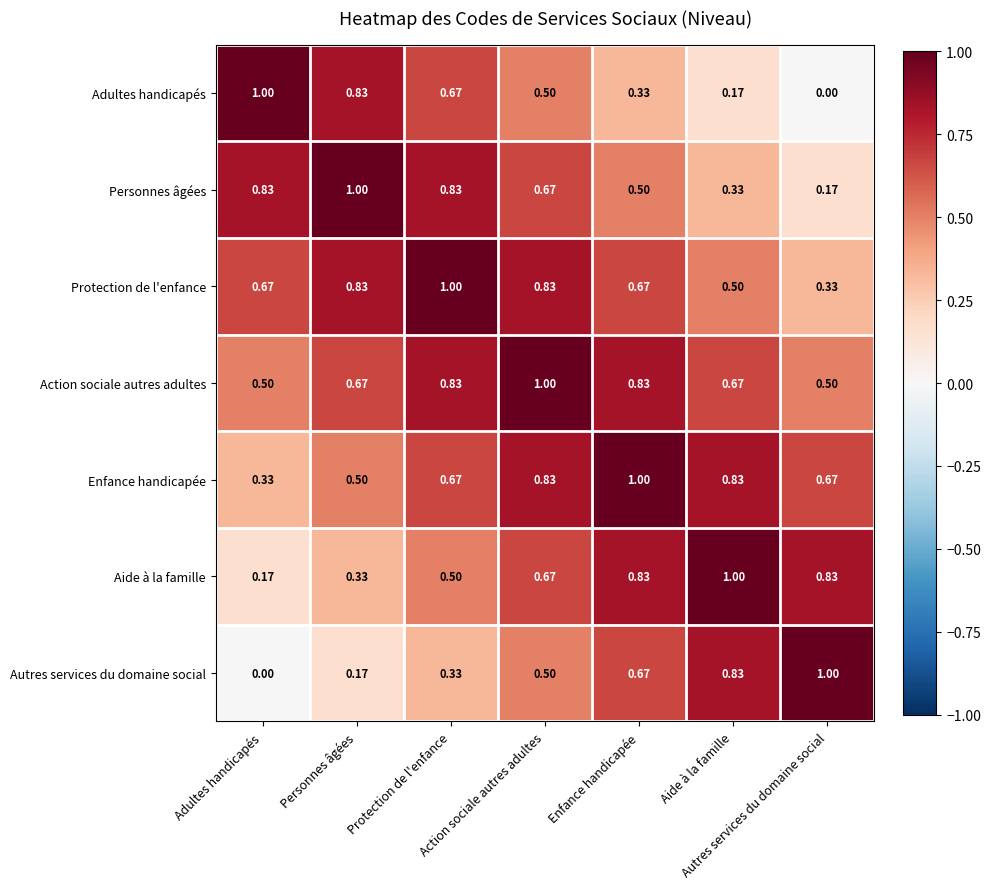

Reading left to right, what are all the values shown in this chart?

Adultes handicapés: Adultes handicapés=1.0	Personnes âgées=0.8	Protection de l'enfance=0.7	Action sociale autres adultes=0.5	Enfance handicapée=0.3	Aide à la famille=0.2	Autres services du domaine social=0.0
Personnes âgées: Adultes handicapés=0.8	Personnes âgées=1.0	Protection de l'enfance=0.8	Action sociale autres adultes=0.7	Enfance handicapée=0.5	Aide à la famille=0.3	Autres services du domaine social=0.2
Protection de l'enfance: Adultes handicapés=0.7	Personnes âgées=0.8	Protection de l'enfance=1.0	Action sociale autres adultes=0.8	Enfance handicapée=0.7	Aide à la famille=0.5	Autres services du domaine social=0.3
Action sociale autres adultes: Adultes handicapés=0.5	Personnes âgées=0.7	Protection de l'enfance=0.8	Action sociale autres adultes=1.0	Enfance handicapée=0.8	Aide à la famille=0.7	Autres services du domaine social=0.5
Enfance handicapée: Adultes handicapés=0.3	Personnes âgées=0.5	Protection de l'enfance=0.7	Action sociale autres adultes=0.8	Enfance handicapée=1.0	Aide à la famille=0.8	Autres services du domaine social=0.7
Aide à la famille: Adultes handicapés=0.2	Personnes âgées=0.3	Protection de l'enfance=0.5	Action sociale autres adultes=0.7	Enfance handicapée=0.8	Aide à la famille=1.0	Autres services du domaine social=0.8
Autres services du domaine social: Adultes handicapés=0.0	Personnes âgées=0.2	Protection de l'enfance=0.3	Action sociale autres adultes=0.5	Enfance handicapée=0.7	Aide à la famille=0.8	Autres services du domaine social=1.0